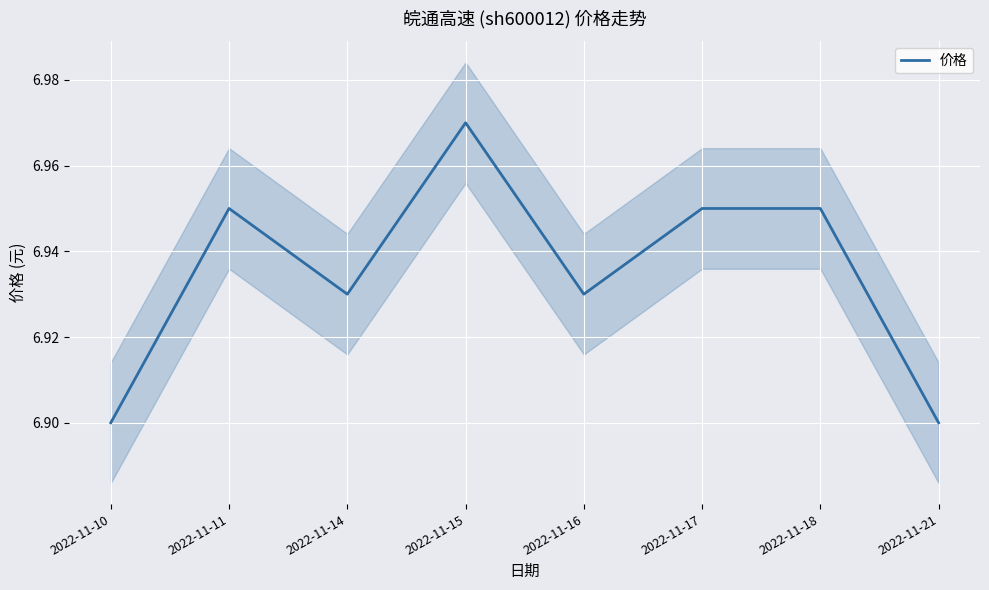

Rank the categories by value from lowest to highest.

2022-11-10, 2022-11-21, 2022-11-14, 2022-11-16, 2022-11-11, 2022-11-17, 2022-11-18, 2022-11-15